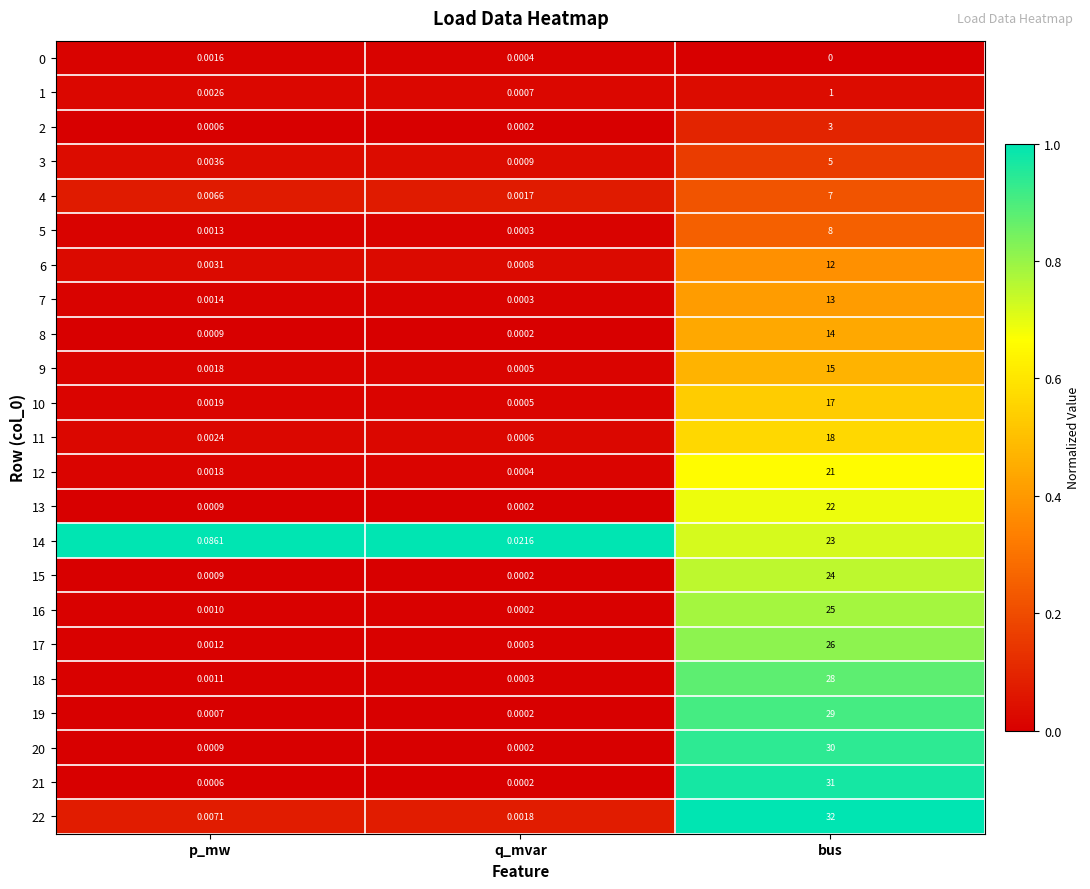

How many categories are shown in the chart?

3